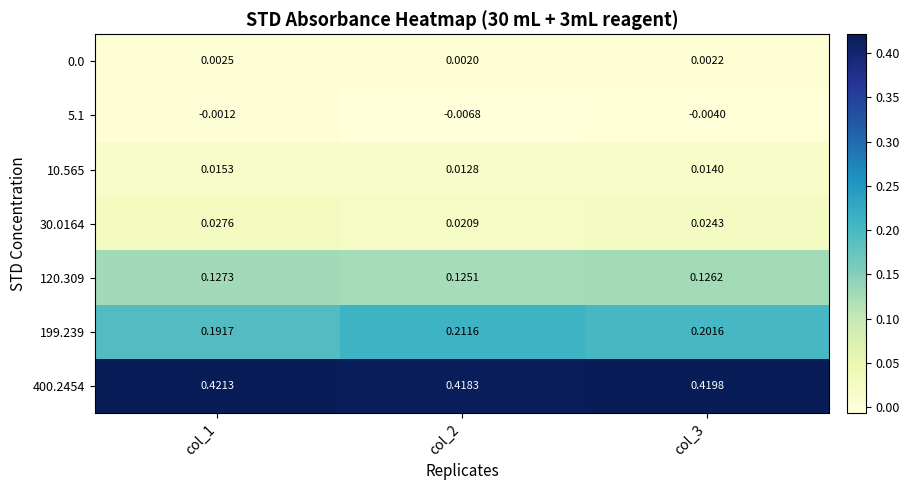

At col_3, list the series in order from largest to smallest.

400.2454, 199.239, 120.309, 30.0164, 10.565, 0.0, 5.1